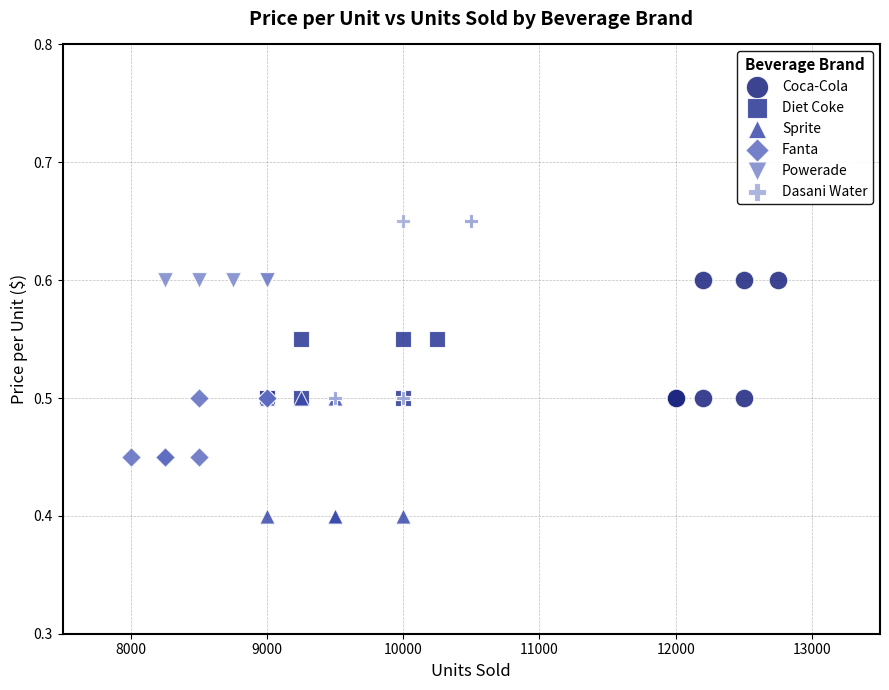

Which series reaches the maximum Y coordinate?

Dasani Water